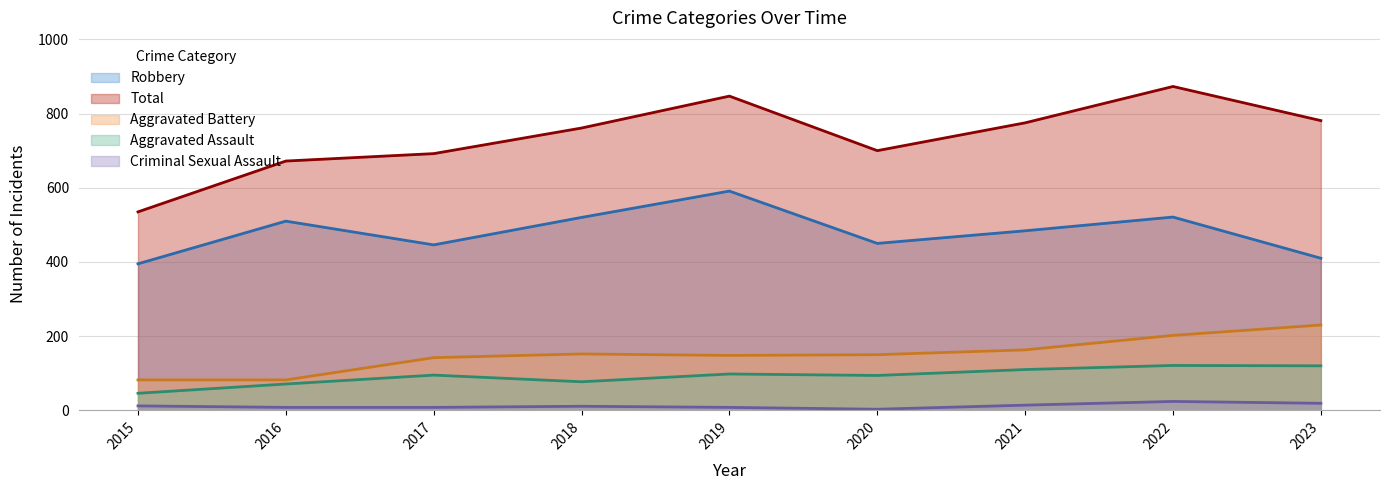

Which series has the largest total across all categories?

Total